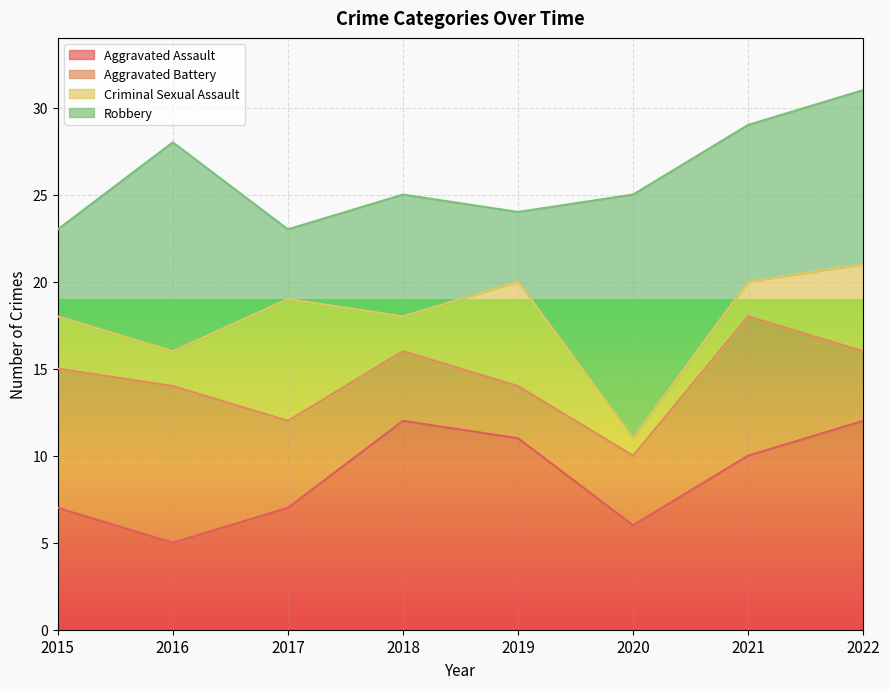

The value of Aggravated Assault at 2020 is 6. True or false?

True